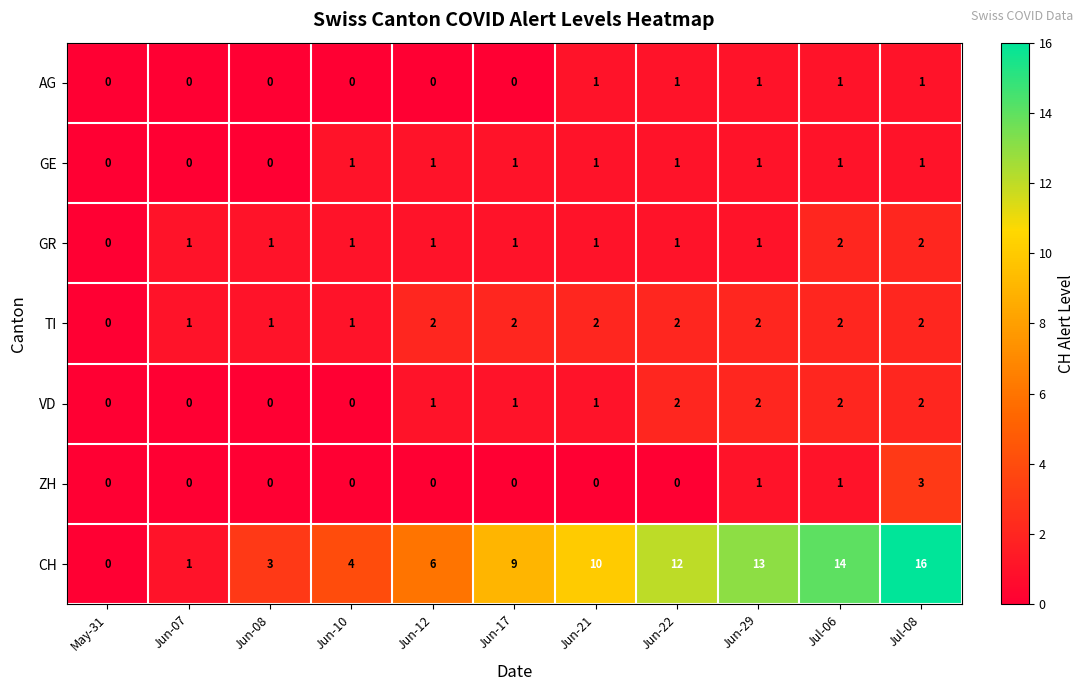

True or false: TI has a value of 3 at Jun-17.

False